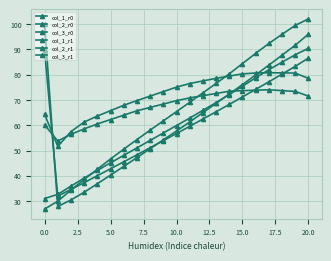

How many lines are shown in the chart?

6